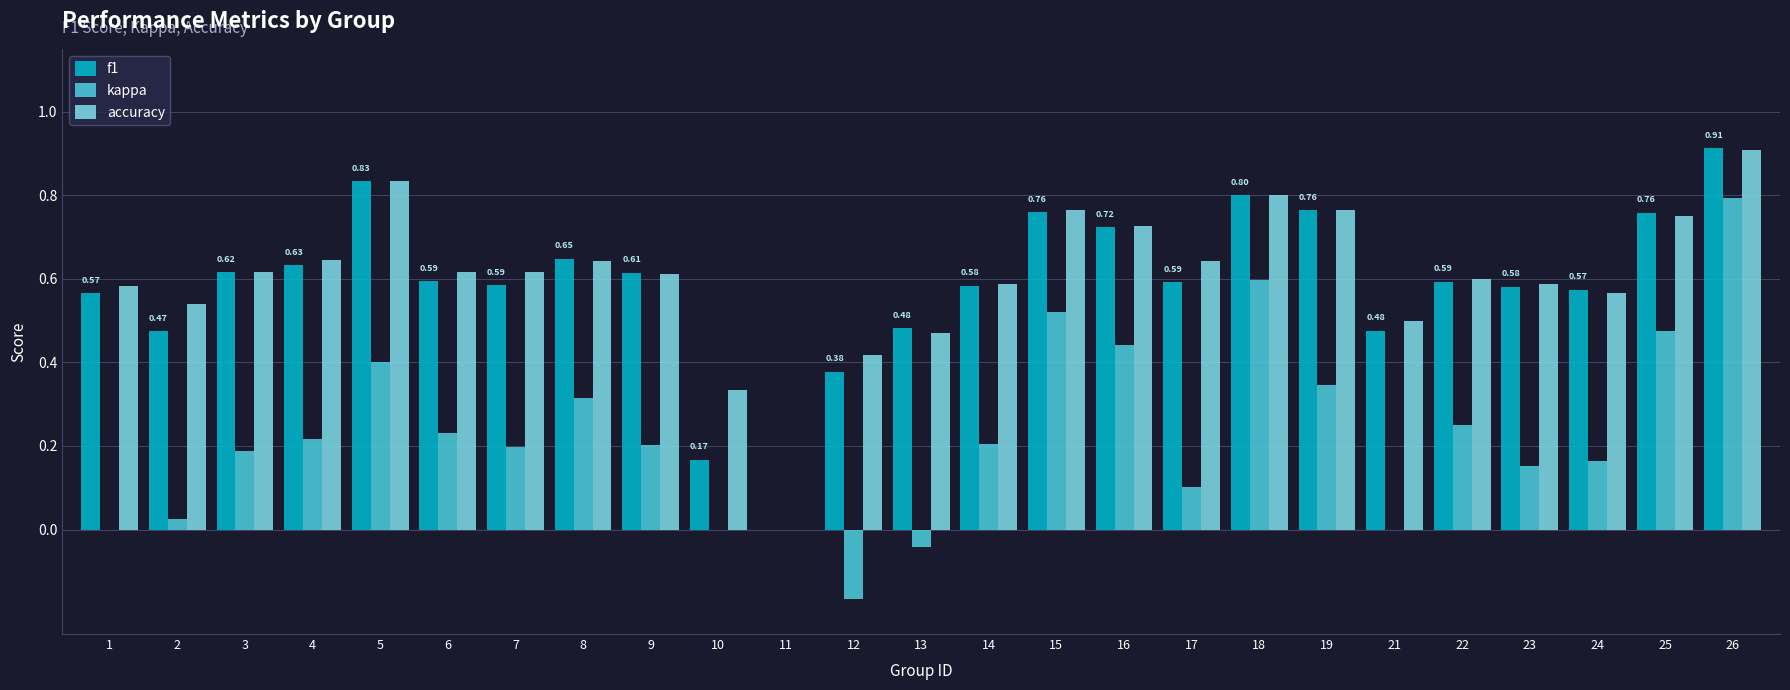

Which series changed the most between 9 and 11?

f1